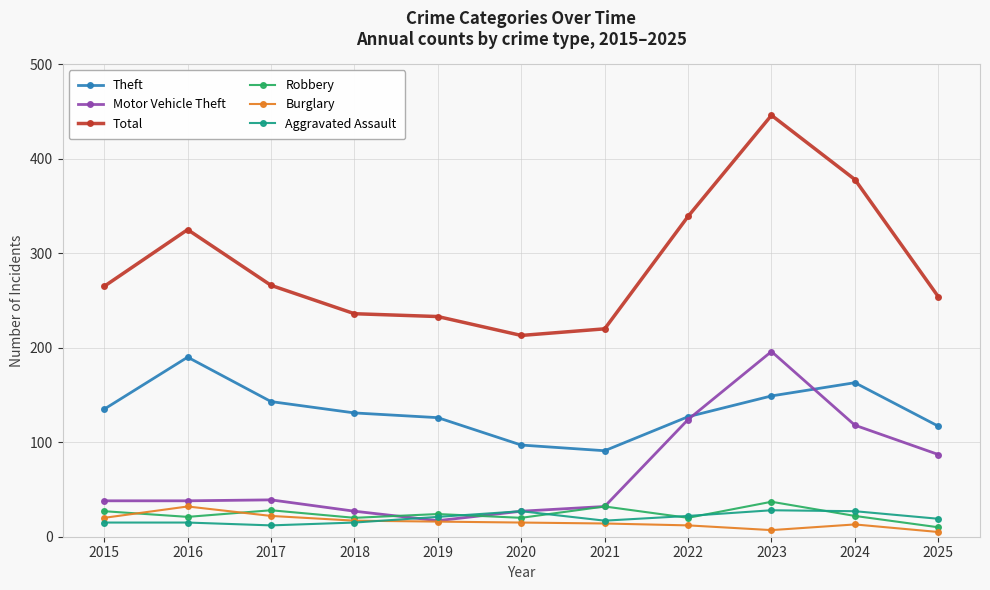

At which category is the sum across all series the highest?

2023